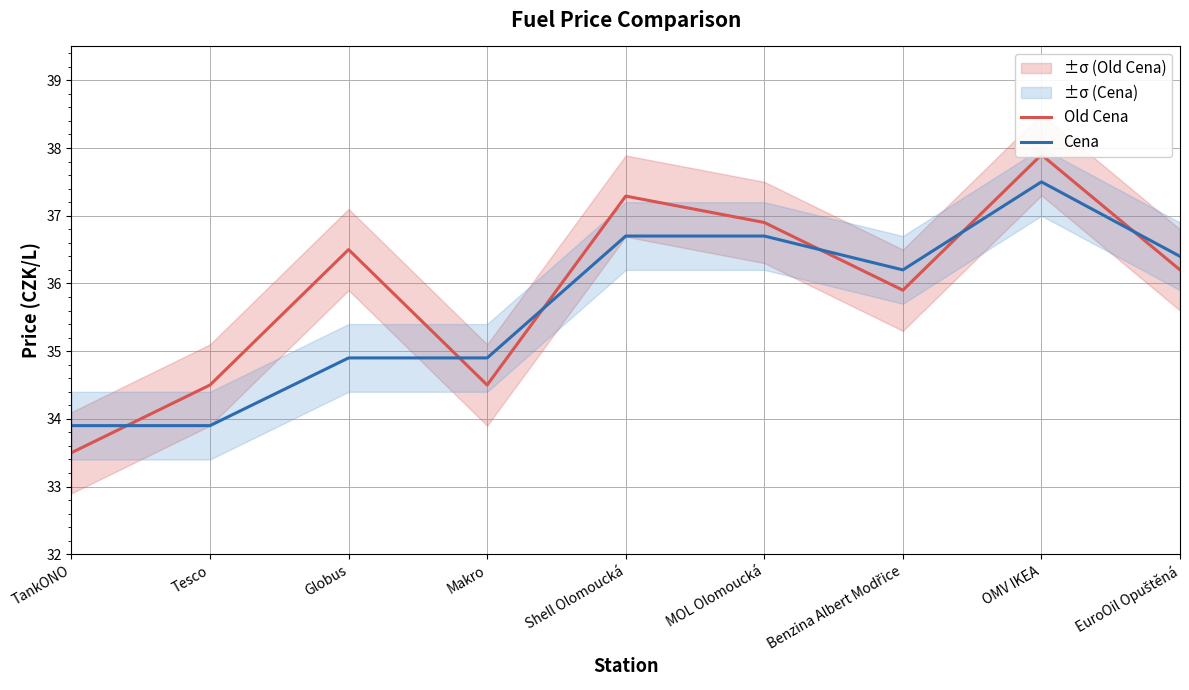

At which label is Cena closest to 35?

Globus